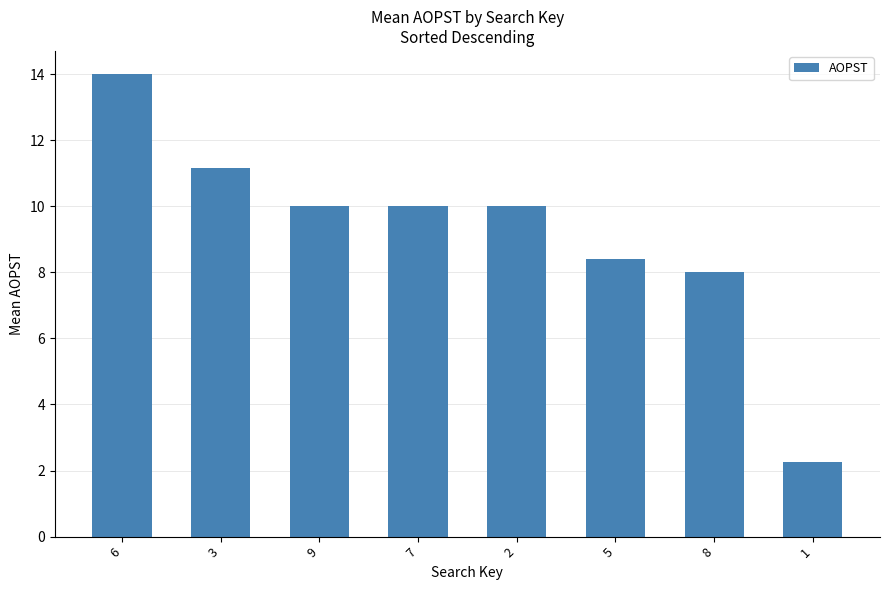

At which category does the chart reach its minimum across all series?

1